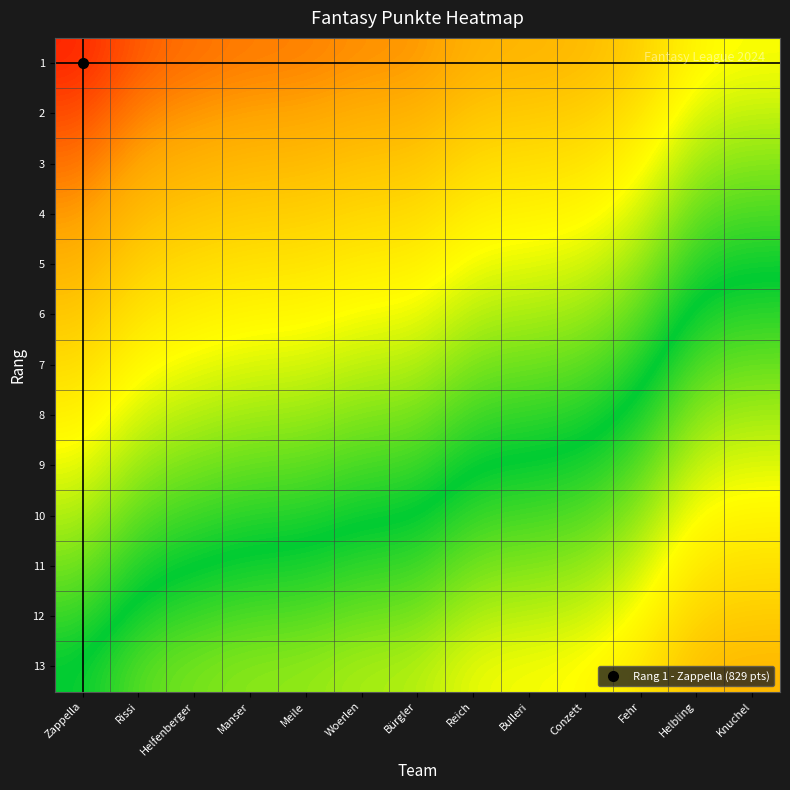

Reading right to left, what are all the values shown in this chart?

1: Knuchel=0.3	Helbling=0.3	Fehr=0.5	Conzett=0.6	Bulleri=0.6	Reich=0.6	Bürgler=0.7	Woerlen=0.7	Meile=0.7	Manser=0.7	Helfenberger=0.8	Rissi=0.8	Zappella=0.9
2: Knuchel=0.2	Helbling=0.3	Fehr=0.4	Conzett=0.5	Bulleri=0.5	Reich=0.5	Bürgler=0.6	Woerlen=0.6	Meile=0.7	Manser=0.7	Helfenberger=0.7	Rissi=0.7	Zappella=0.8
3: Knuchel=0.2	Helbling=0.2	Fehr=0.4	Conzett=0.4	Bulleri=0.4	Reich=0.5	Bürgler=0.5	Woerlen=0.5	Meile=0.6	Manser=0.6	Helfenberger=0.6	Rissi=0.7	Zappella=0.8
4: Knuchel=0.1	Helbling=0.1	Fehr=0.3	Conzett=0.4	Bulleri=0.4	Reich=0.4	Bürgler=0.5	Woerlen=0.5	Meile=0.5	Manser=0.5	Helfenberger=0.5	Rissi=0.6	Zappella=0.7
5: Knuchel=0.0	Helbling=0.0	Fehr=0.2	Conzett=0.3	Bulleri=0.3	Reich=0.3	Bürgler=0.4	Woerlen=0.4	Meile=0.4	Manser=0.4	Helfenberger=0.5	Rissi=0.5	Zappella=0.6
6: Knuchel=-0.1	Helbling=-0.0	Fehr=0.1	Conzett=0.2	Bulleri=0.2	Reich=0.2	Bürgler=0.3	Woerlen=0.3	Meile=0.4	Manser=0.4	Helfenberger=0.4	Rissi=0.4	Zappella=0.5
7: Knuchel=-0.1	Helbling=-0.1	Fehr=0.0	Conzett=0.1	Bulleri=0.1	Reich=0.2	Bürgler=0.2	Woerlen=0.2	Meile=0.3	Manser=0.3	Helfenberger=0.3	Rissi=0.3	Zappella=0.5
8: Knuchel=-0.2	Helbling=-0.2	Fehr=-0.0	Conzett=0.0	Bulleri=0.1	Reich=0.1	Bürgler=0.2	Woerlen=0.2	Meile=0.2	Manser=0.2	Helfenberger=0.2	Rissi=0.3	Zappella=0.4
9: Knuchel=-0.3	Helbling=-0.3	Fehr=-0.1	Conzett=-0.0	Bulleri=-0.0	Reich=-0.0	Bürgler=0.1	Woerlen=0.1	Meile=0.1	Manser=0.1	Helfenberger=0.2	Rissi=0.2	Zappella=0.3
10: Knuchel=-0.4	Helbling=-0.3	Fehr=-0.2	Conzett=-0.1	Bulleri=-0.1	Reich=-0.1	Bürgler=0.0	Woerlen=0.0	Meile=0.0	Manser=0.1	Helfenberger=0.1	Rissi=0.1	Zappella=0.2
11: Knuchel=-0.4	Helbling=-0.4	Fehr=-0.3	Conzett=-0.2	Bulleri=-0.2	Reich=-0.2	Bürgler=-0.1	Woerlen=-0.1	Meile=-0.0	Manser=-0.0	Helfenberger=-0.0	Rissi=0.0	Zappella=0.2
12: Knuchel=-0.5	Helbling=-0.5	Fehr=-0.3	Conzett=-0.3	Bulleri=-0.2	Reich=-0.2	Bürgler=-0.1	Woerlen=-0.1	Meile=-0.1	Manser=-0.1	Helfenberger=-0.1	Rissi=-0.0	Zappella=0.1
13: Knuchel=-0.6	Helbling=-0.6	Fehr=-0.4	Conzett=-0.3	Bulleri=-0.3	Reich=-0.3	Bürgler=-0.2	Woerlen=-0.2	Meile=-0.2	Manser=-0.2	Helfenberger=-0.2	Rissi=-0.1	Zappella=0.0